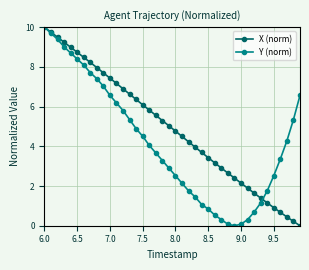

Which series has the largest total across all categories?

X (norm)